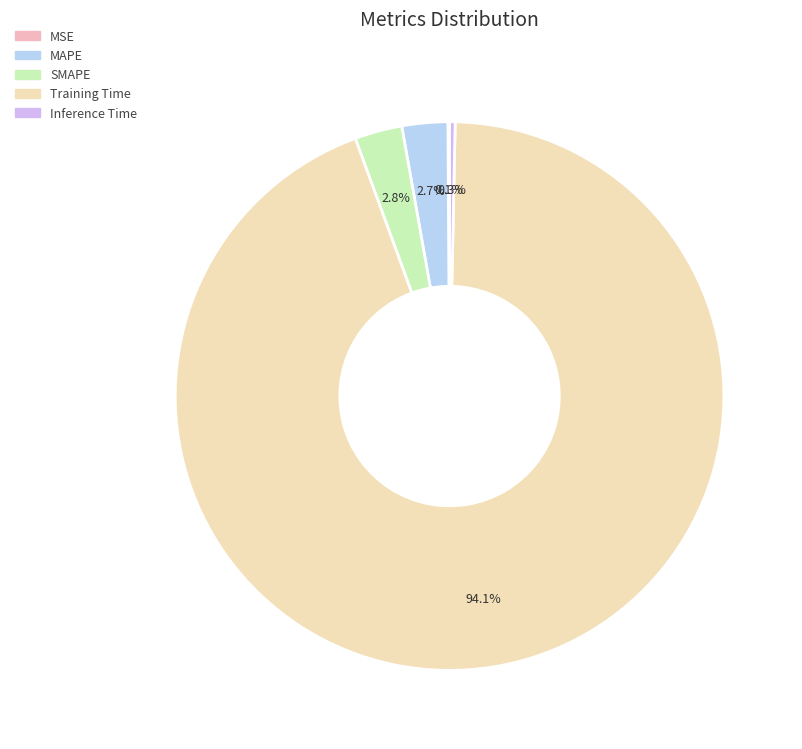

To the nearest percent, what portion does Training Time represent?

94%